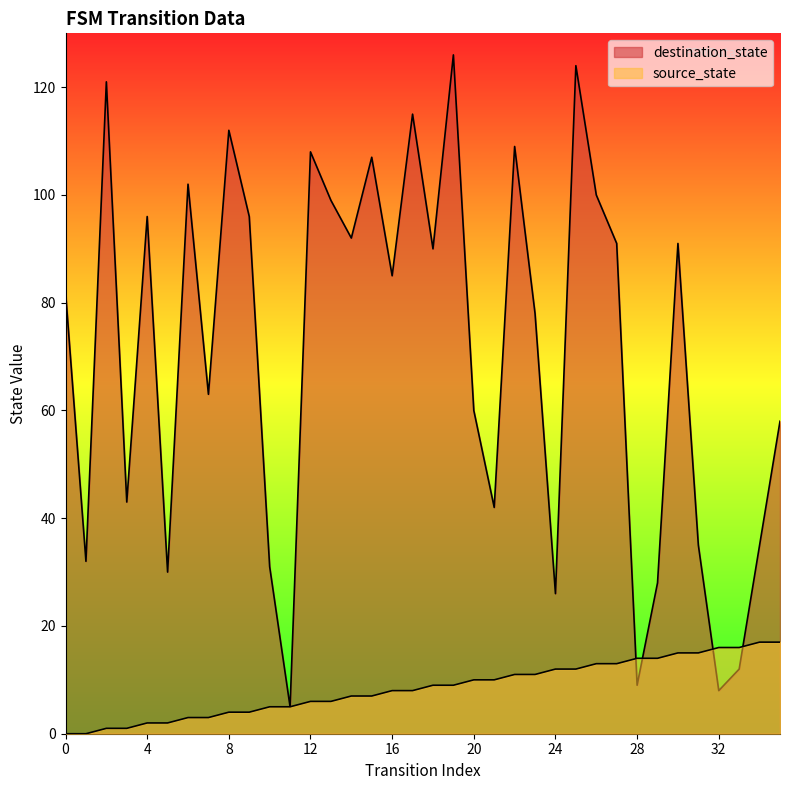

Where do destination_state and source_state first cross each other?

27 and 28